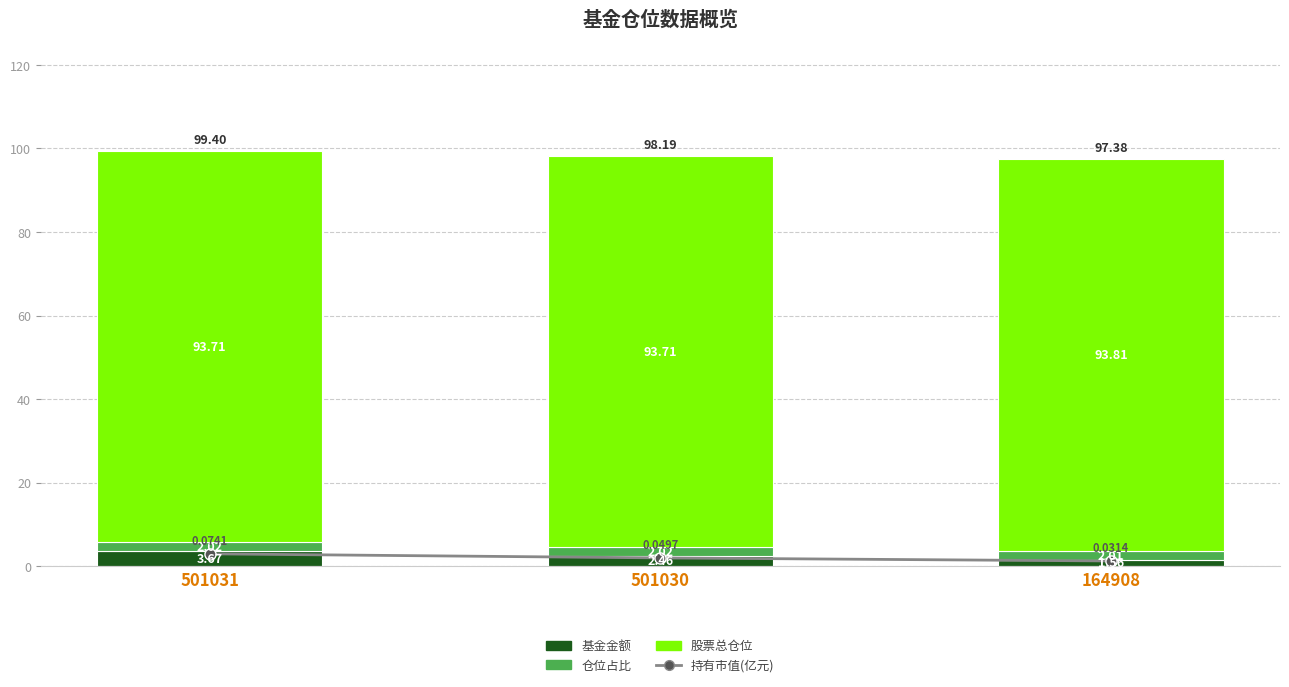

Which category has the highest value across all series?

164908